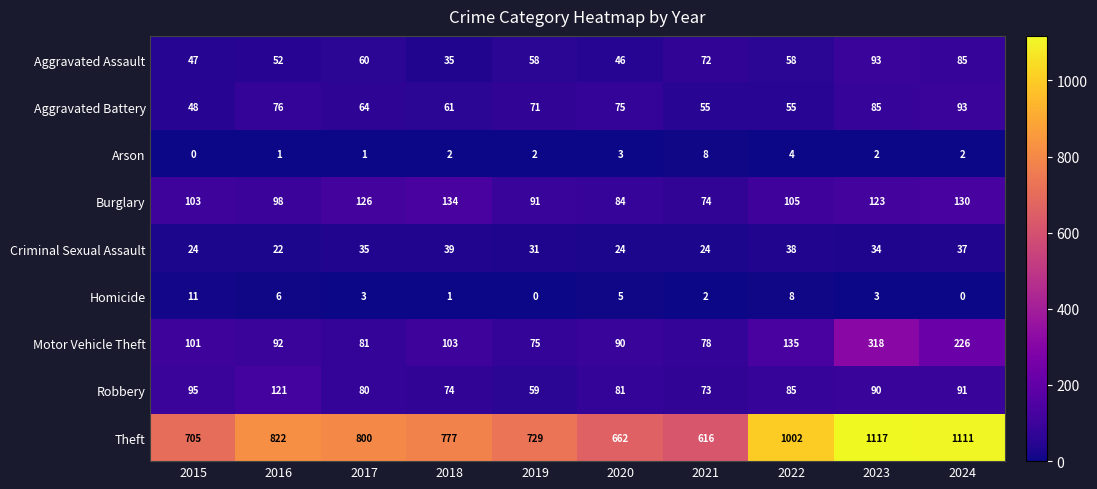

At which category is the sum across all series the highest?

2023